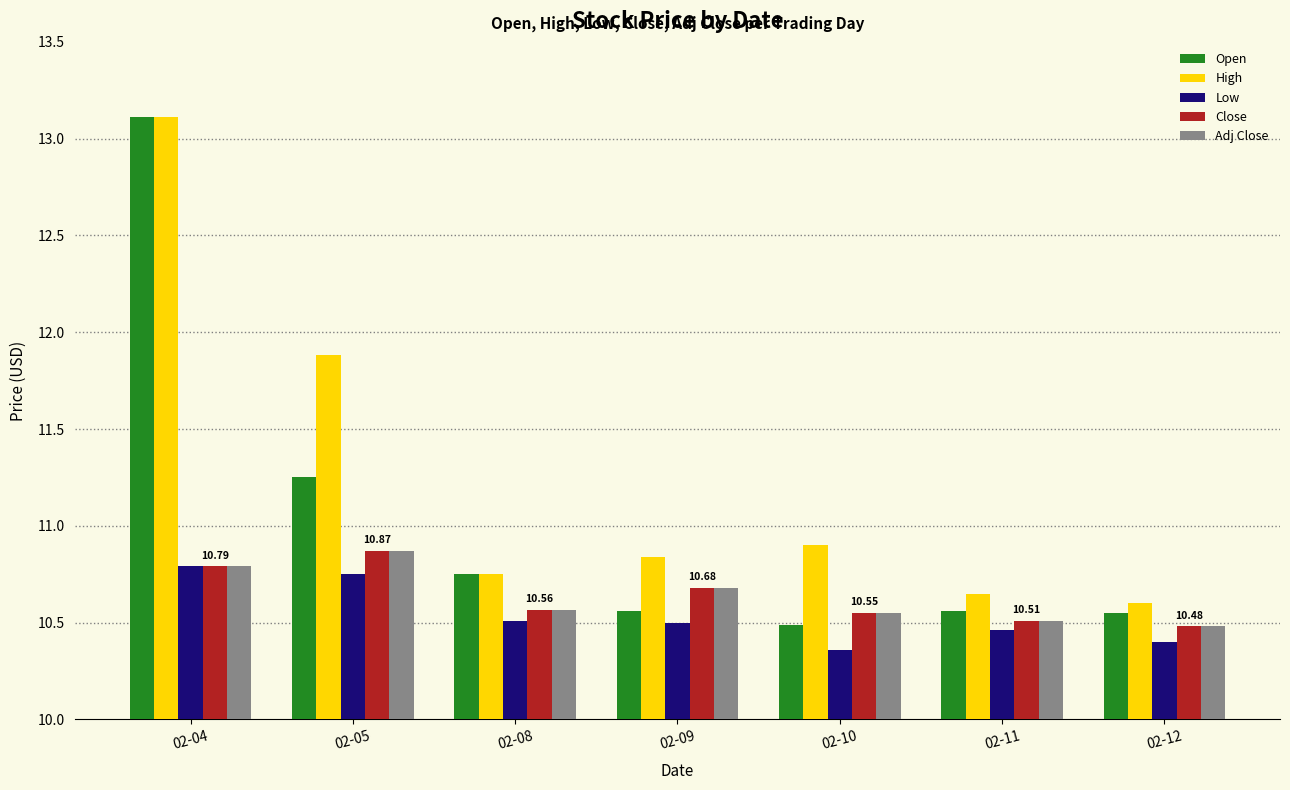

What is the sum of the High values at 02-08 and 02-11?

21.4